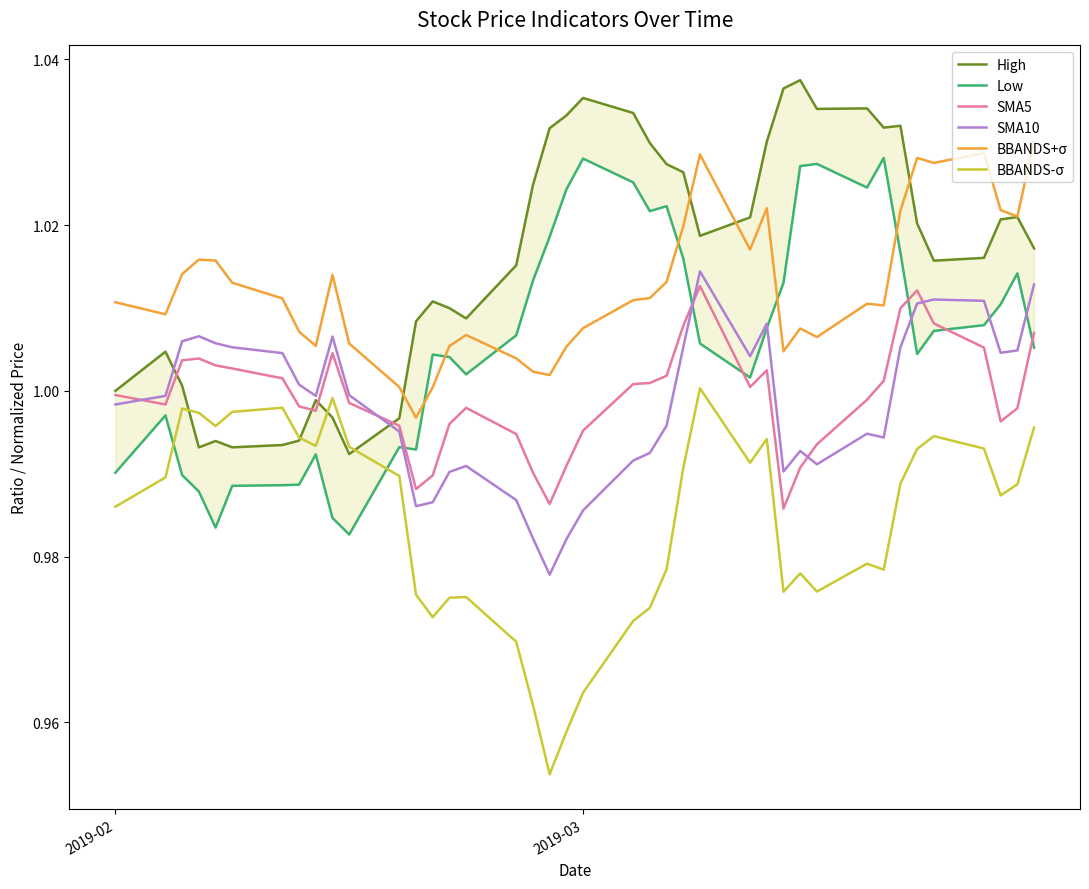

True or false: BBANDS-σ and SMA10 intersect in this chart.

False